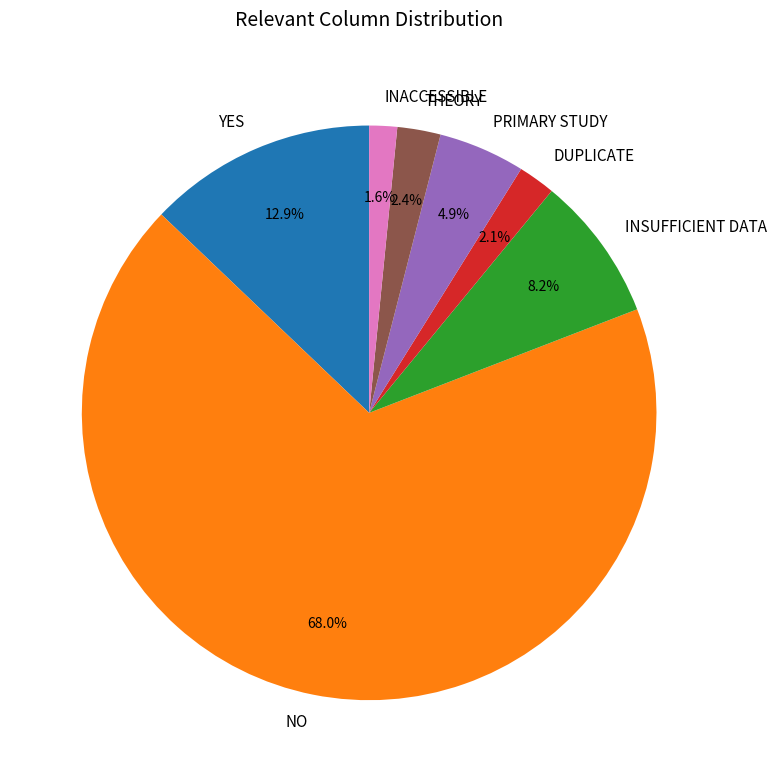

To the nearest percent, what portion does DUPLICATE represent?

2%